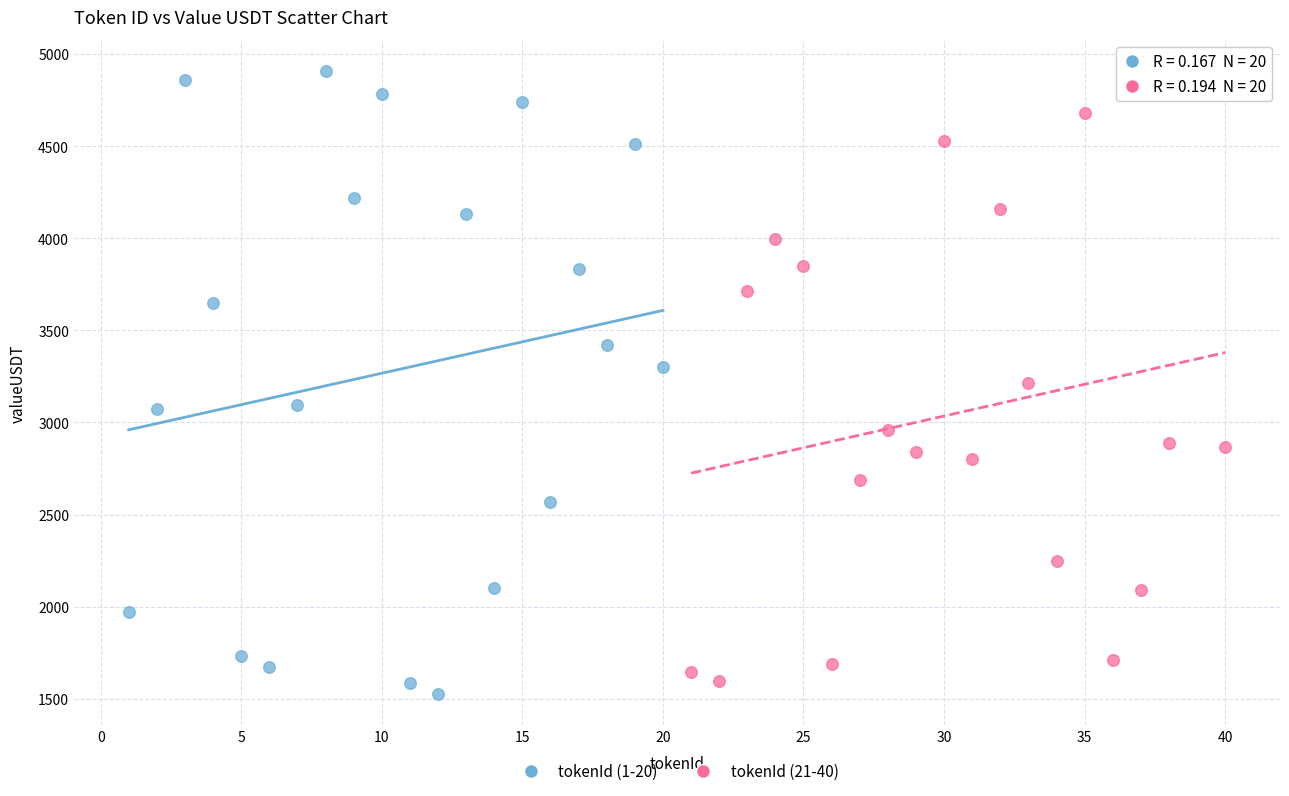

What are all the series names shown in the legend?

tokenId (1-20), tokenId (21-40)